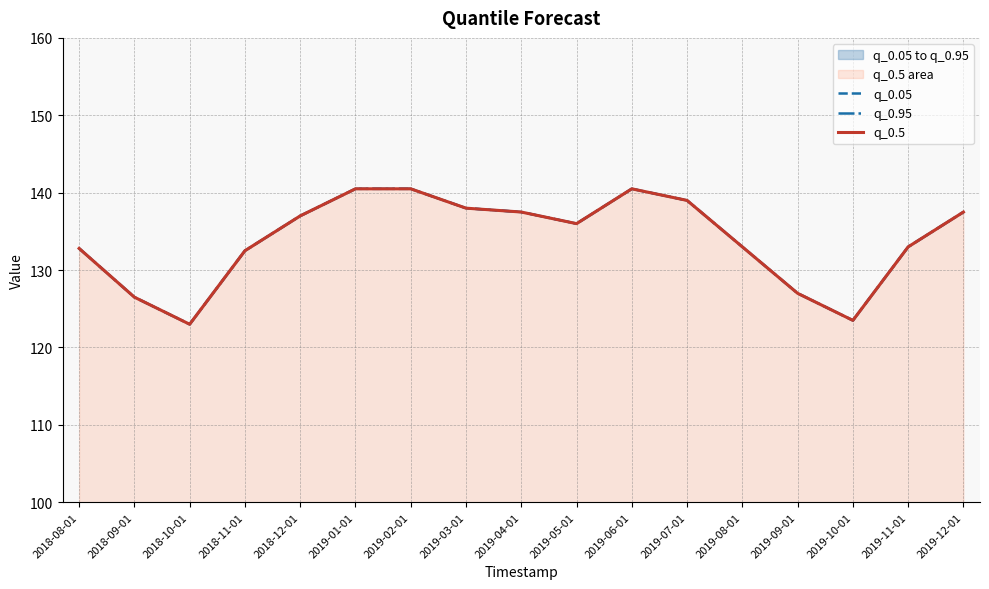

What are all the series names shown in the legend?

q_0.05, q_0.95, q_0.5